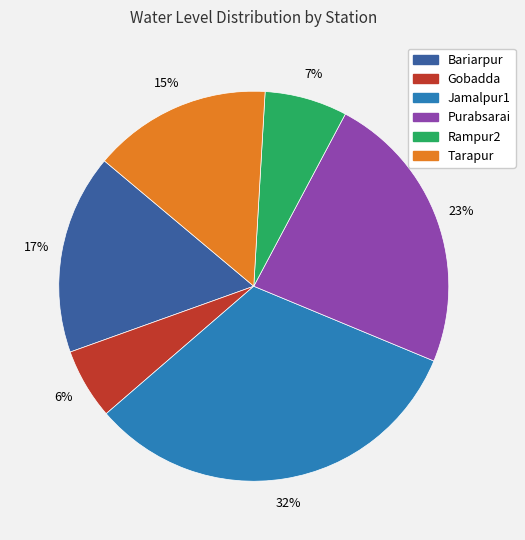

Between Tarapur and Purabsarai, which is larger?

Purabsarai